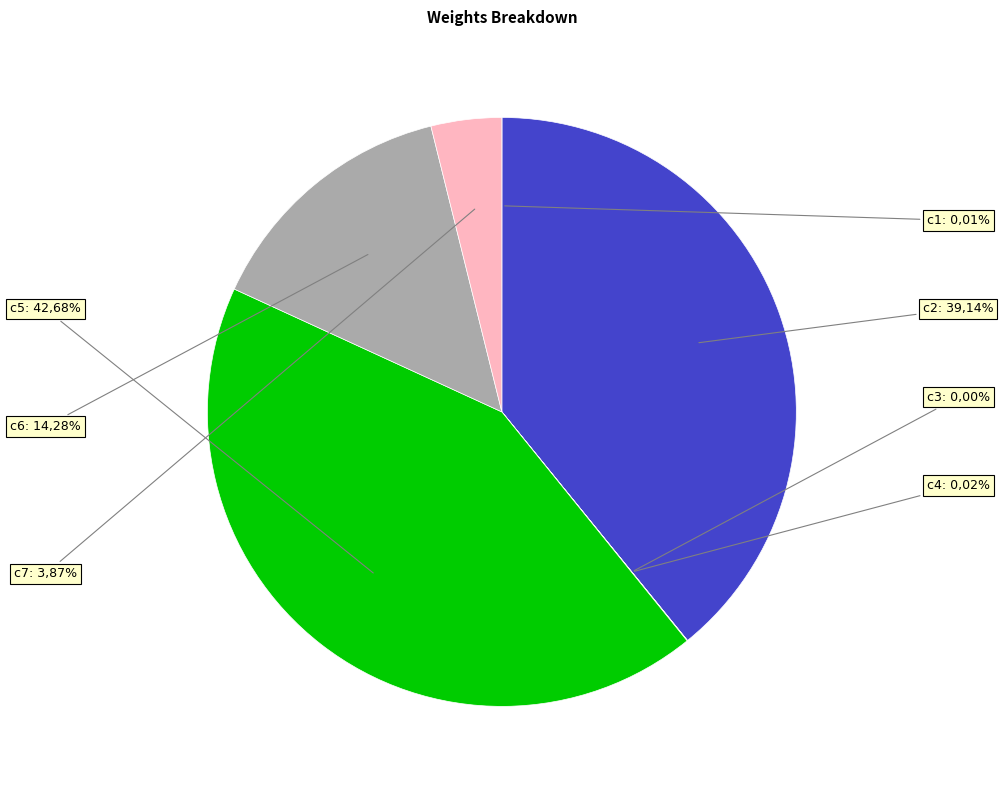

What is the smallest slice in the pie chart?

c3